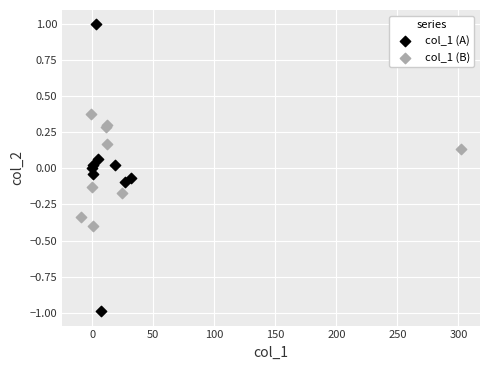

Which series has the widest spread of Y values?

col_1 (A)